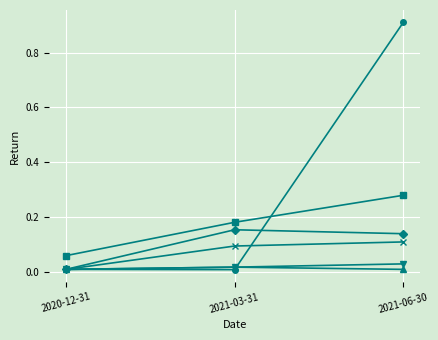

At which category is the sum across all series the highest?

2021-06-30